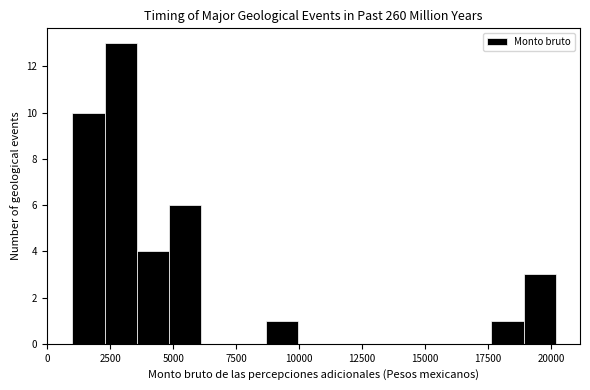

Around what value on the x-axis is the tallest bar? Give the approximate position of its centre, as read against the axis.

3000